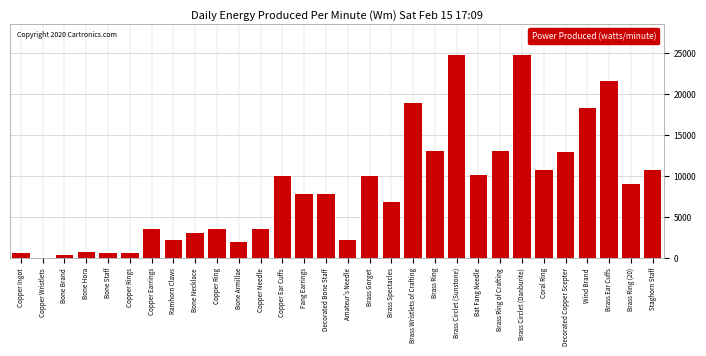

True or false: the data shows 18260 at Decorated Copper Scepter.

False